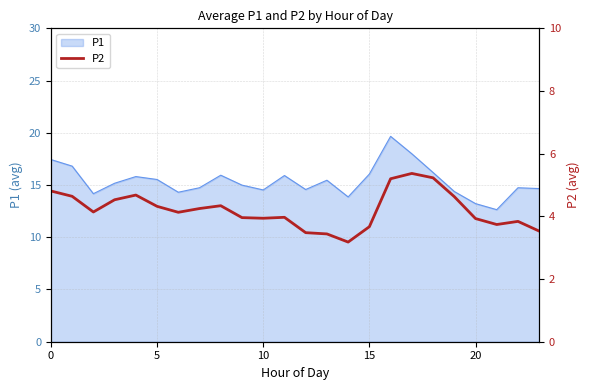

Does the chart have visible grid lines?

Yes